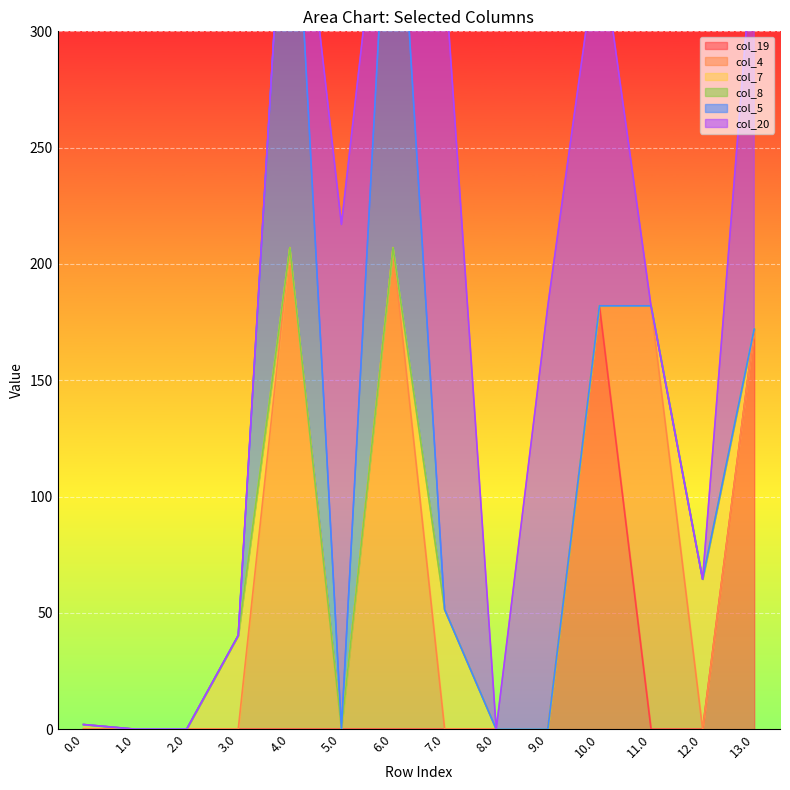

At which category does the chart reach its peak across all series?

7.0